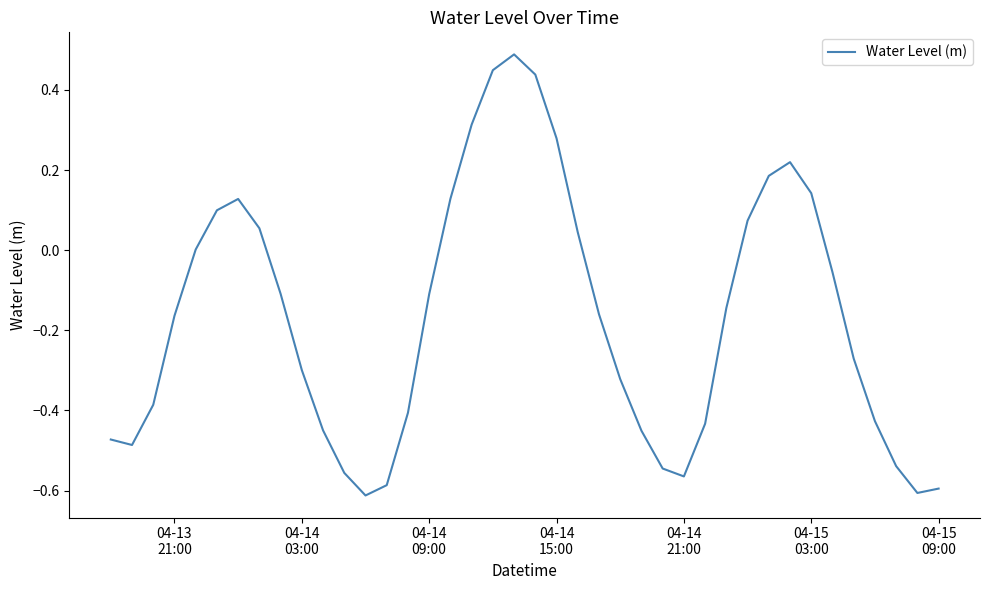

What is the maximum value shown in the chart?

0.5